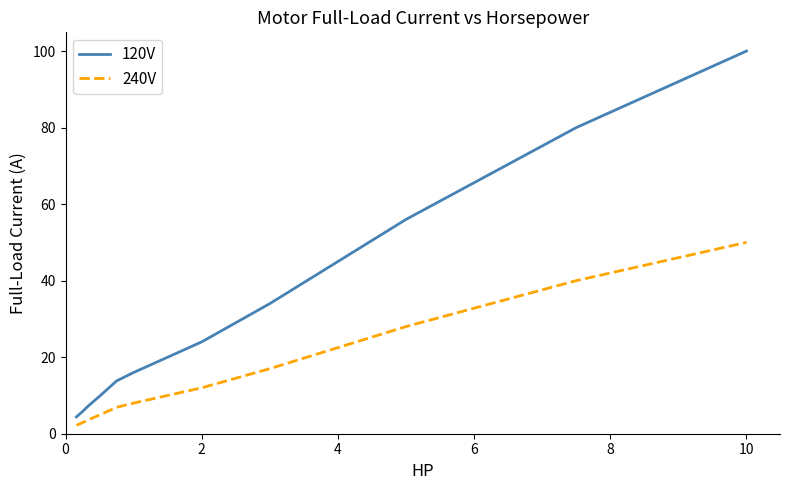

What is the difference between the maximum and second lowest values in the 120V series?

94.2